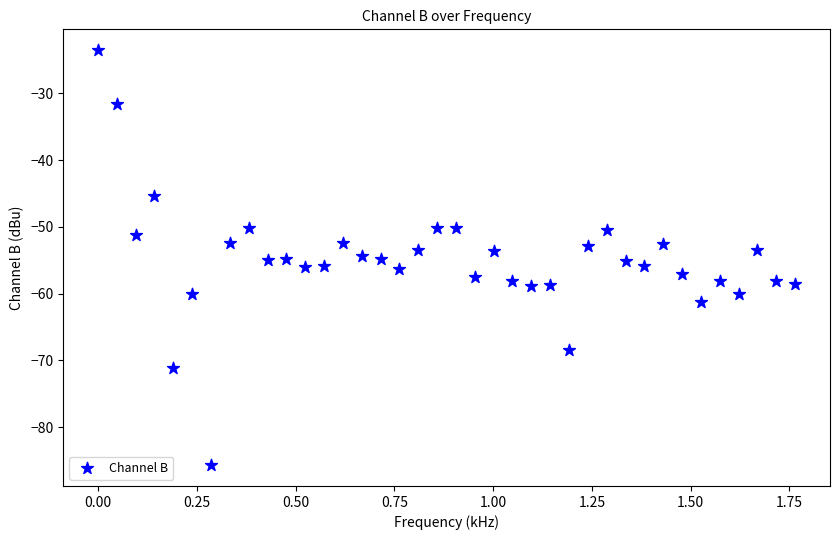

What is the range of Y values (max minus min)?

62.2